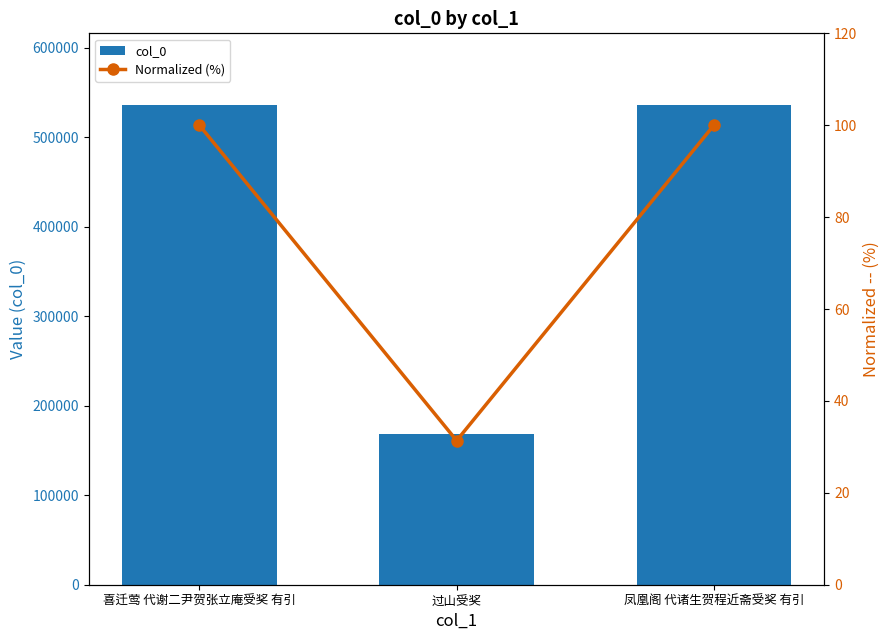

What is the difference between the highest and lowest values at 过山受奖?

168041.6